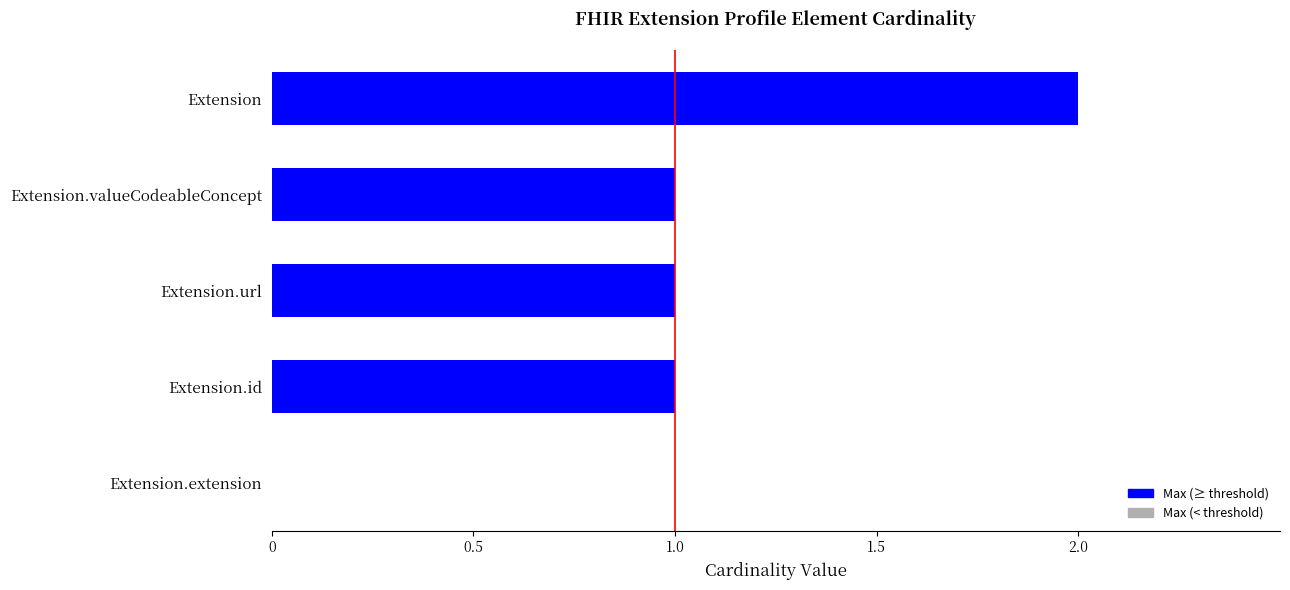

How many categories are shown in the chart?

5